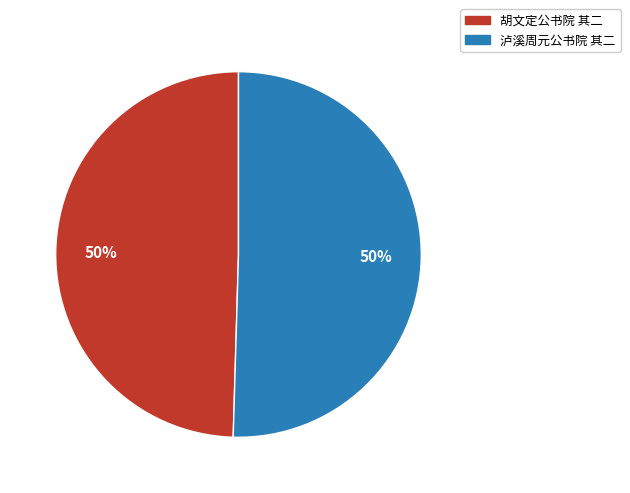

To the nearest percent, what is the average slice percentage?

50%